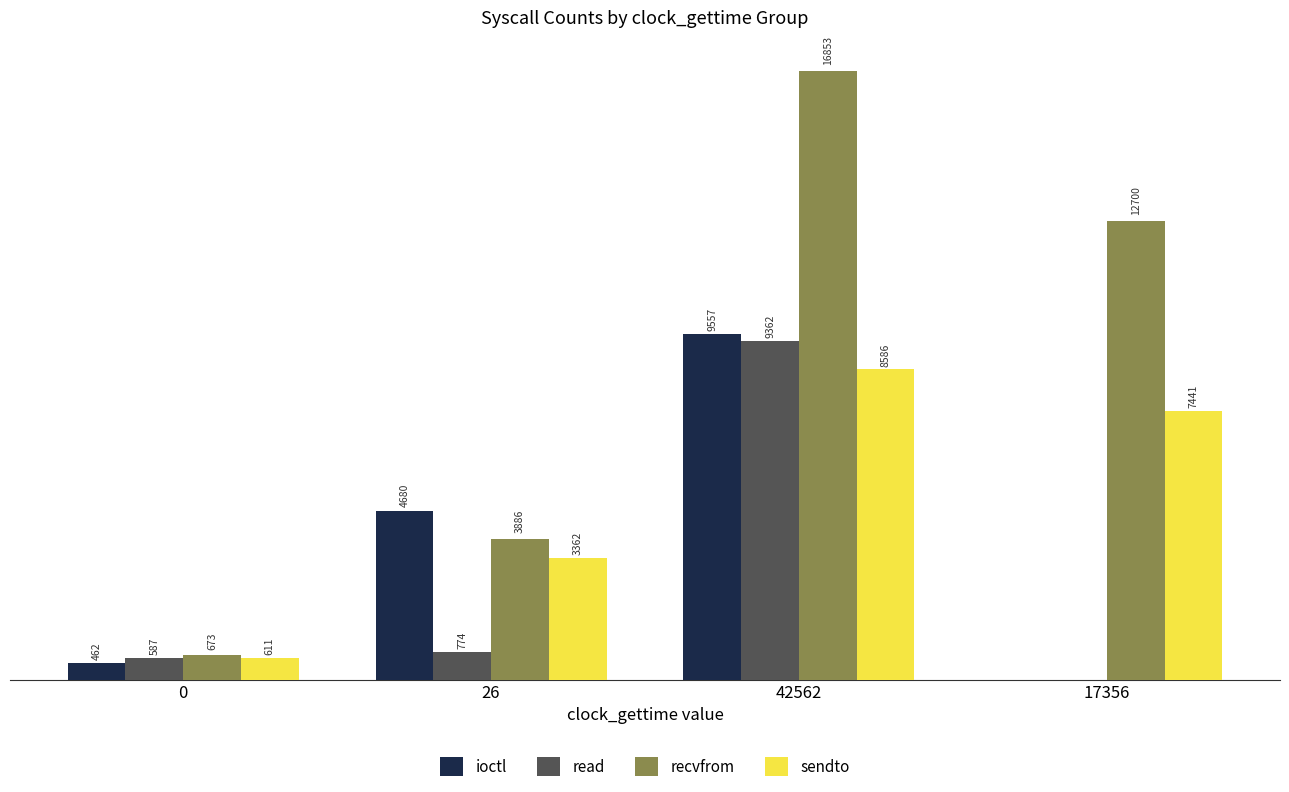

Is the value of recvfrom at 17356 greater than the value of ioctl at 0?

Yes